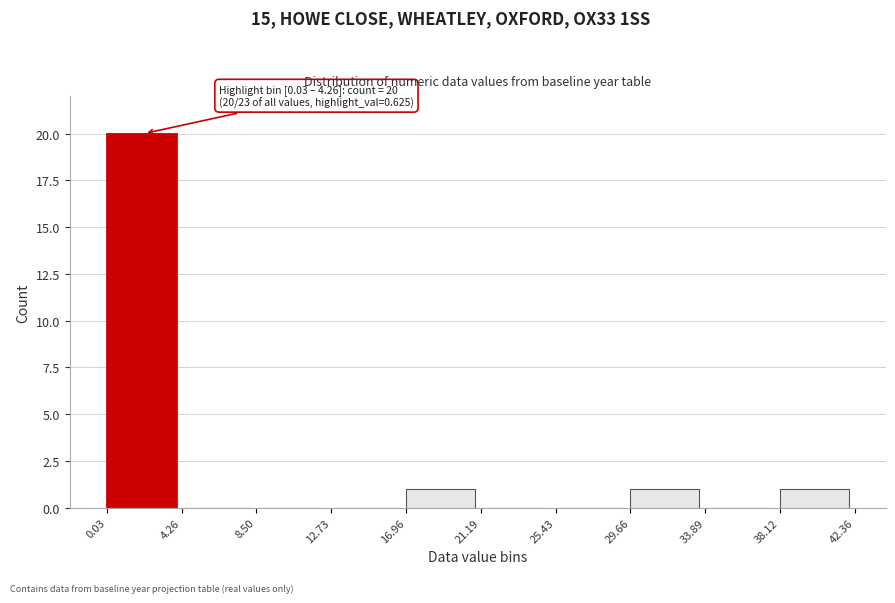

Which range on the x-axis has the tallest bar?

0.03 to 4.26